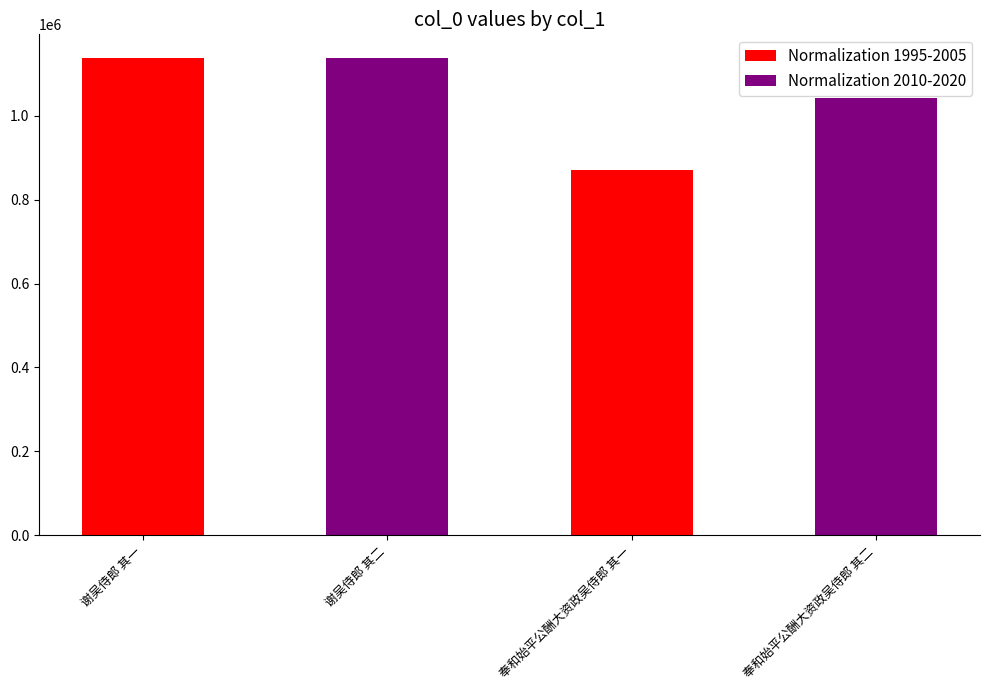

List the series in order of their peak value, lowest first.

Normalization 1995-2005, Normalization 2010-2020